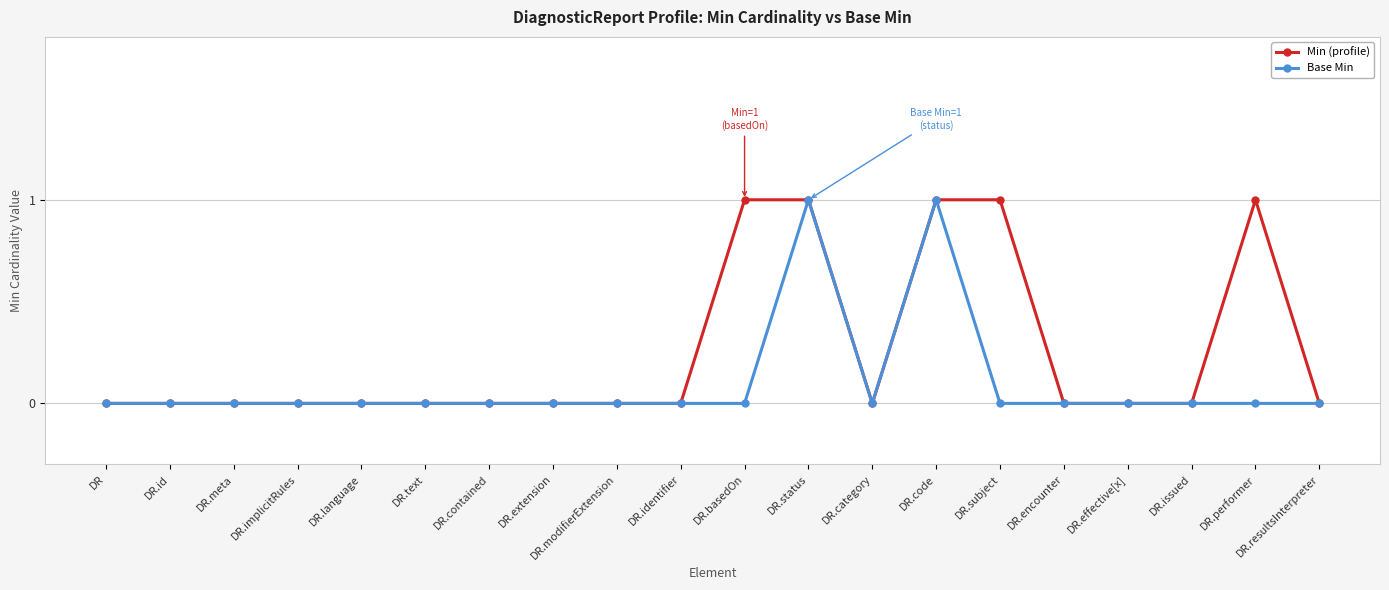

Which series has the largest total across all categories?

Min (profile)